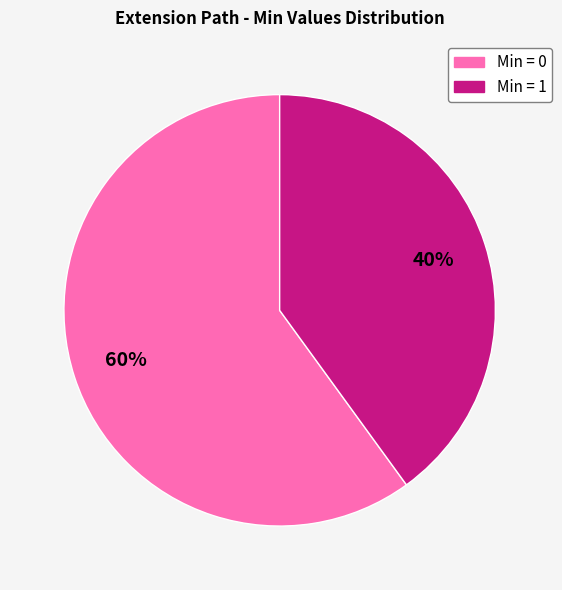

Count the number of slices in the pie.

2